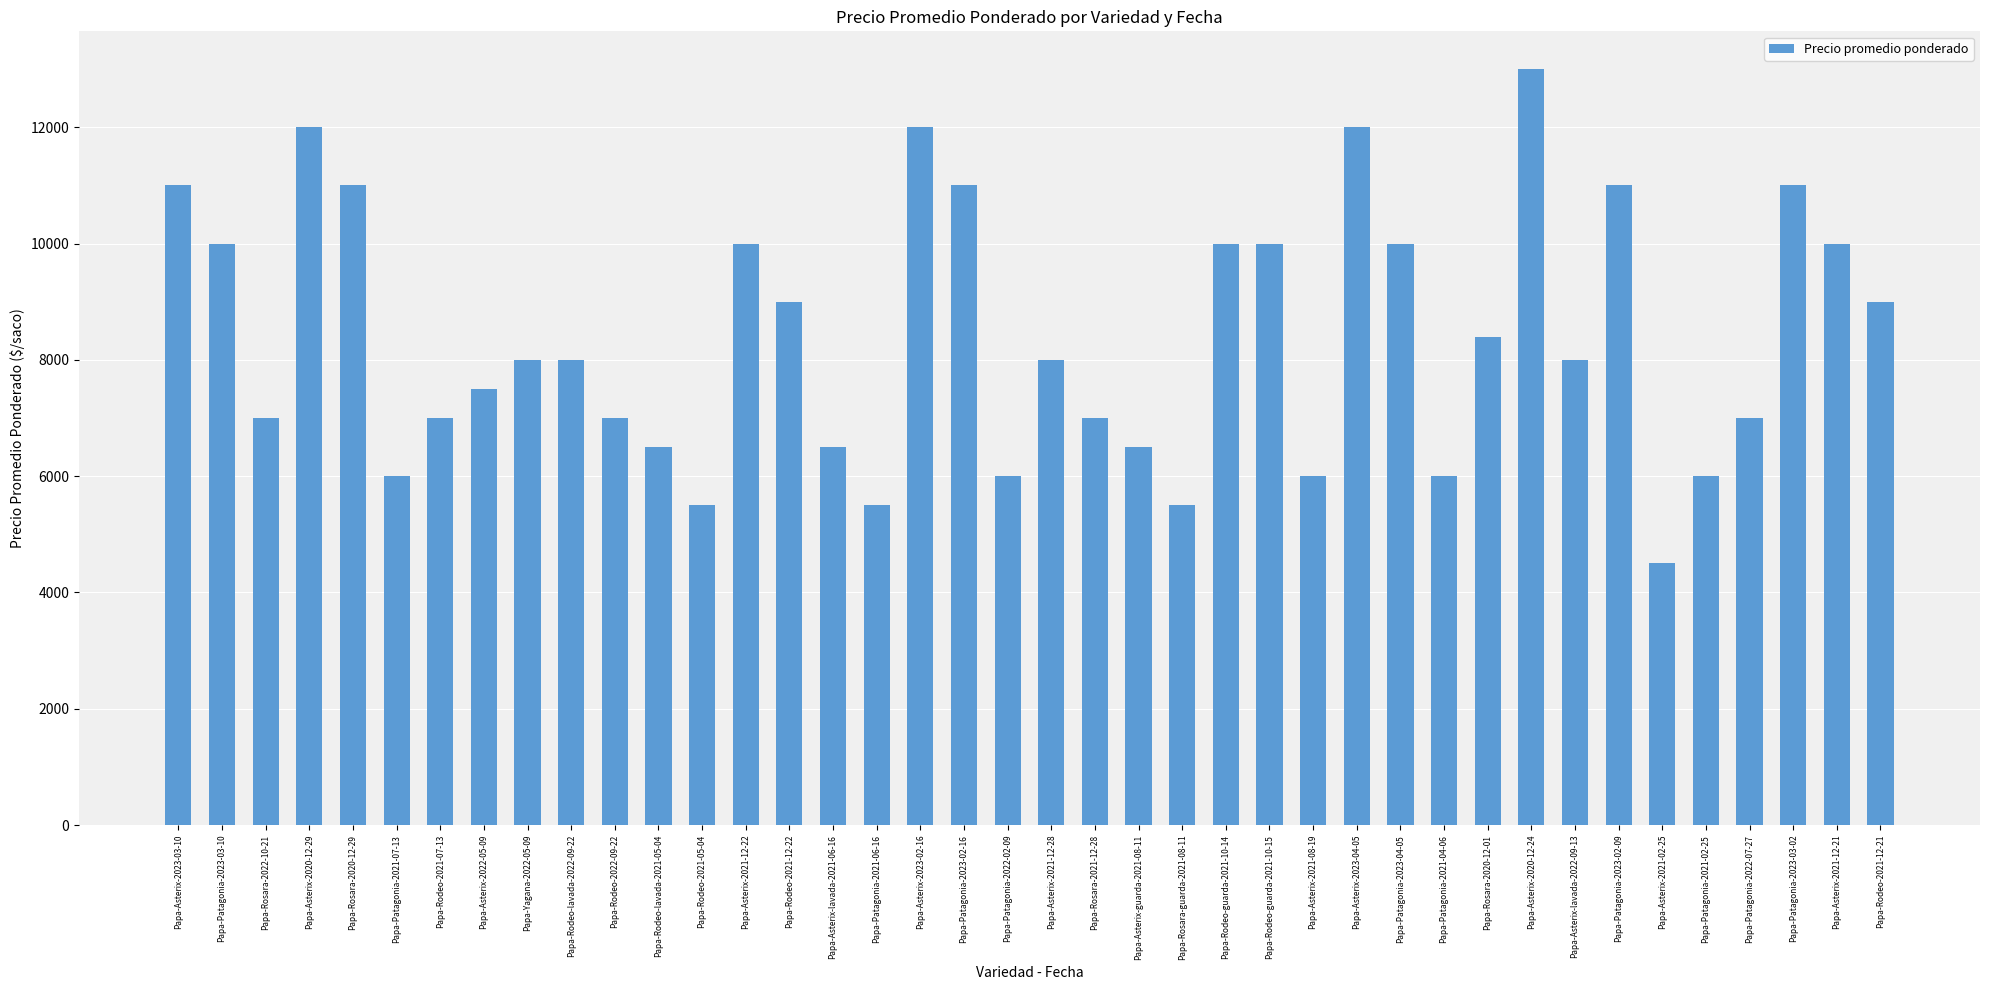

What is the minimum value shown in the chart?

4500